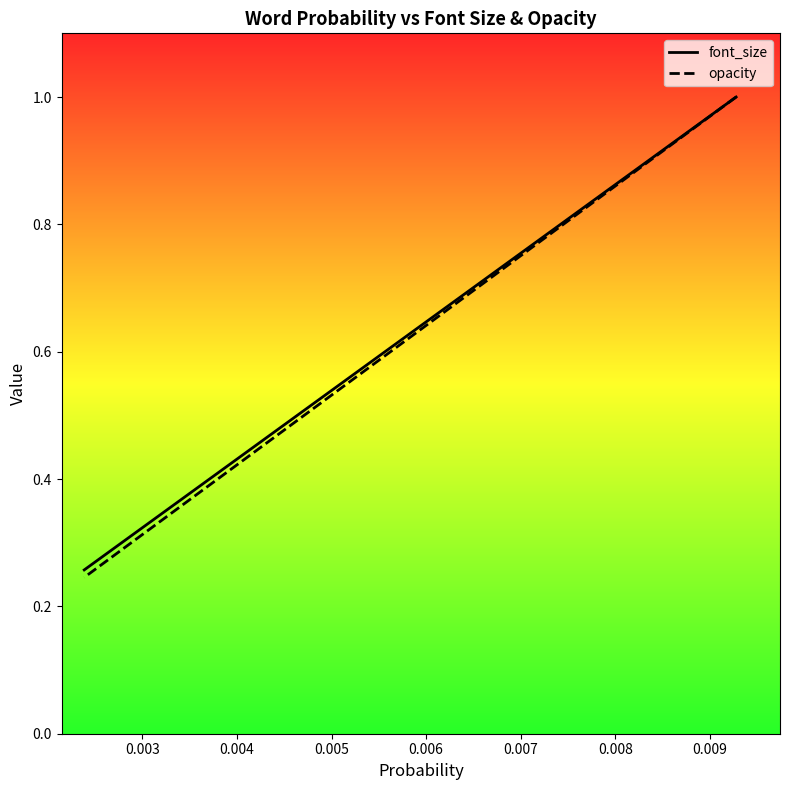

The font_size series shows 0.5 at 23. True or false?

False